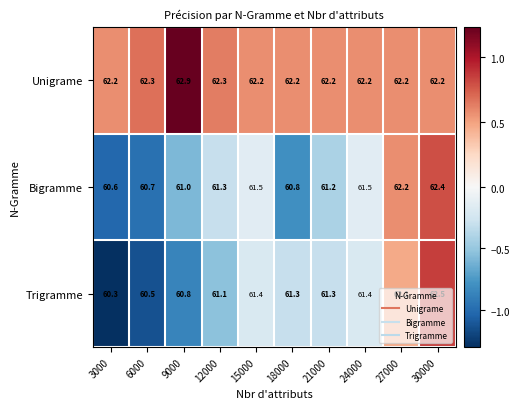

Which series has the widest spread of values?

Trigramme